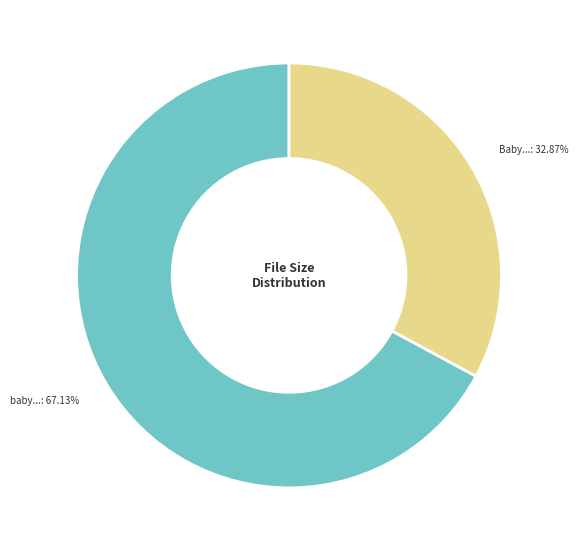

Is there a majority slice in this chart?

Yes